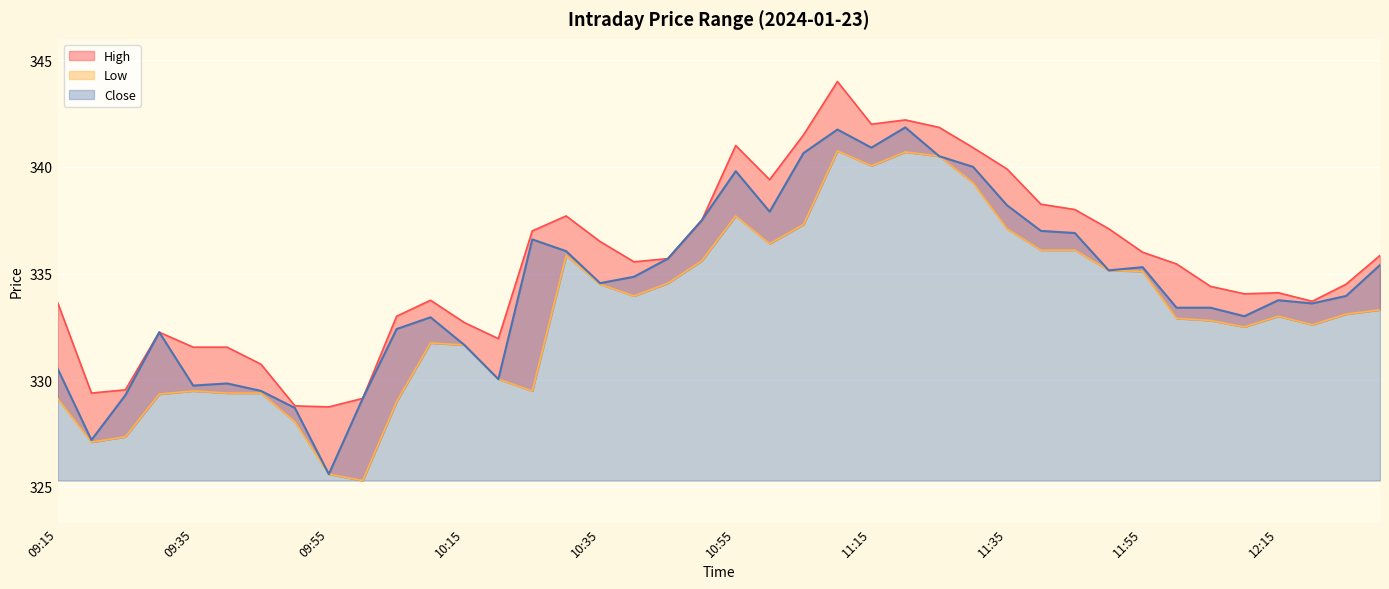

What is the value of the High point at the 24th from the left?

344.0